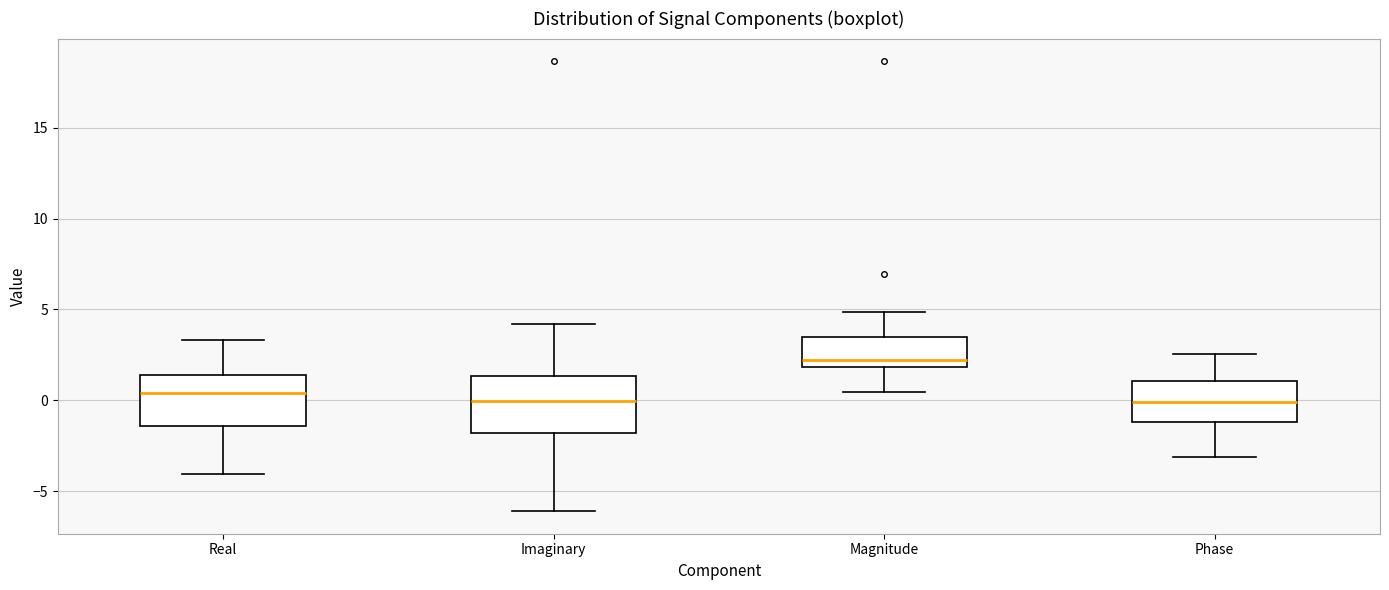

Reading left to right, transcribe this box plot: for each box, give where its median line is, the range the box spans, and where its two whiskers end, as read against the y-axis. The values are not printed on the chart, so give them approximately, as read against the axis.

Real: median 0.5, box -1.5 to 1.5, whiskers -4.0 to 3.5
Imaginary: median 0.0, box -2.0 to 1.5, whiskers -6.0 to 4.0
Magnitude: median 2.0 (just above the box's lower edge), box 2.0 to 3.5, whiskers 0.5 to 5.0
Phase: median 0.0, box -1.0 to 1.0, whiskers -3.0 to 2.5